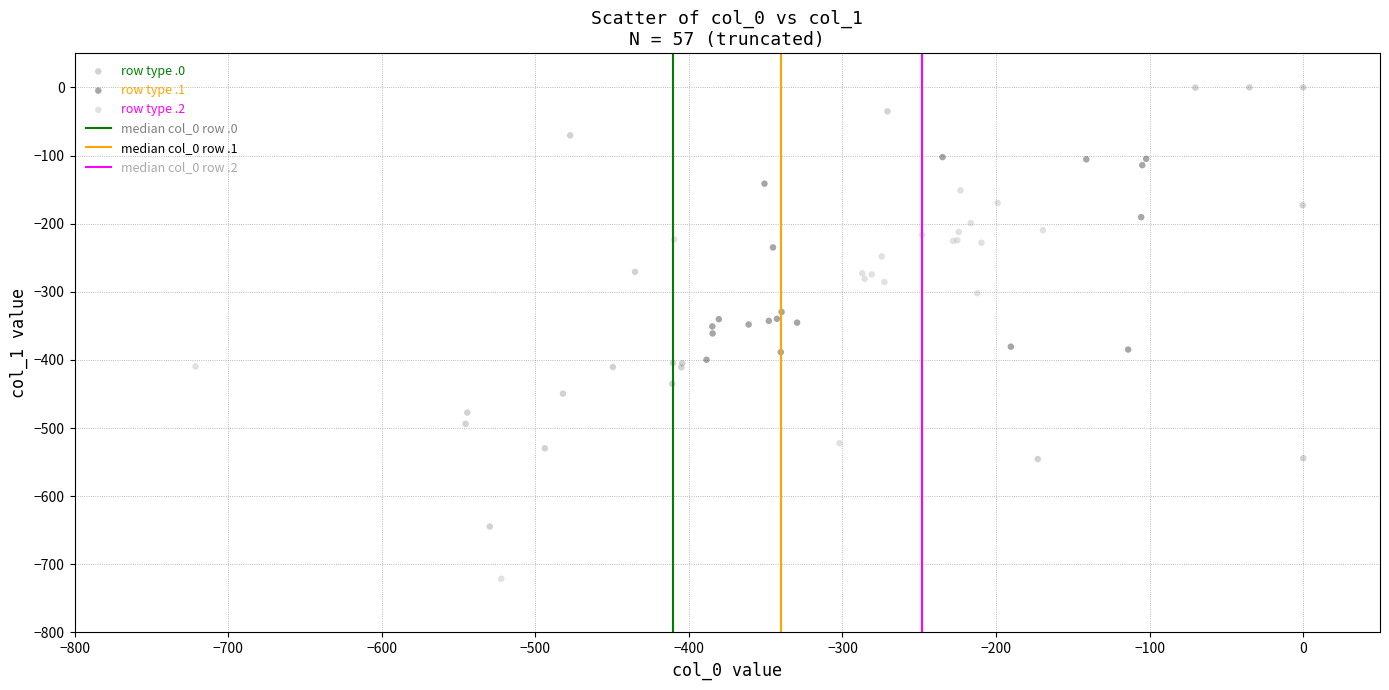

Which series contains the lowest Y value?

row type .2